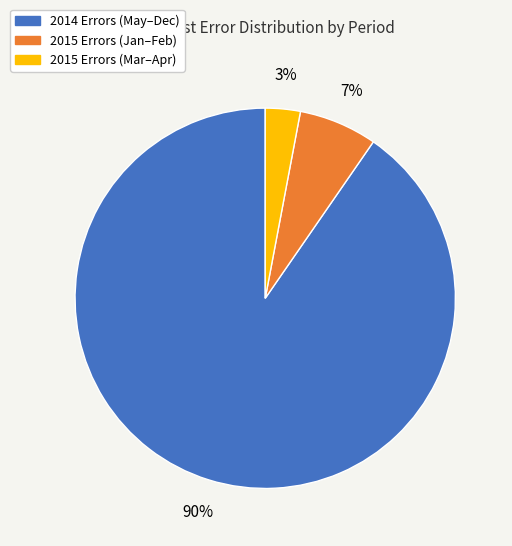

What percentage is the 2015 Errors (Mar–Apr) slice, to the nearest percent?

3%